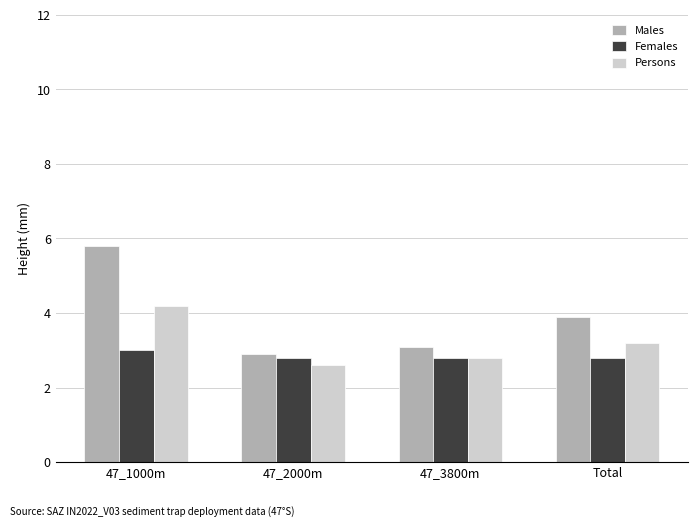

What is the total value across all series at 47_3800m?

8.7